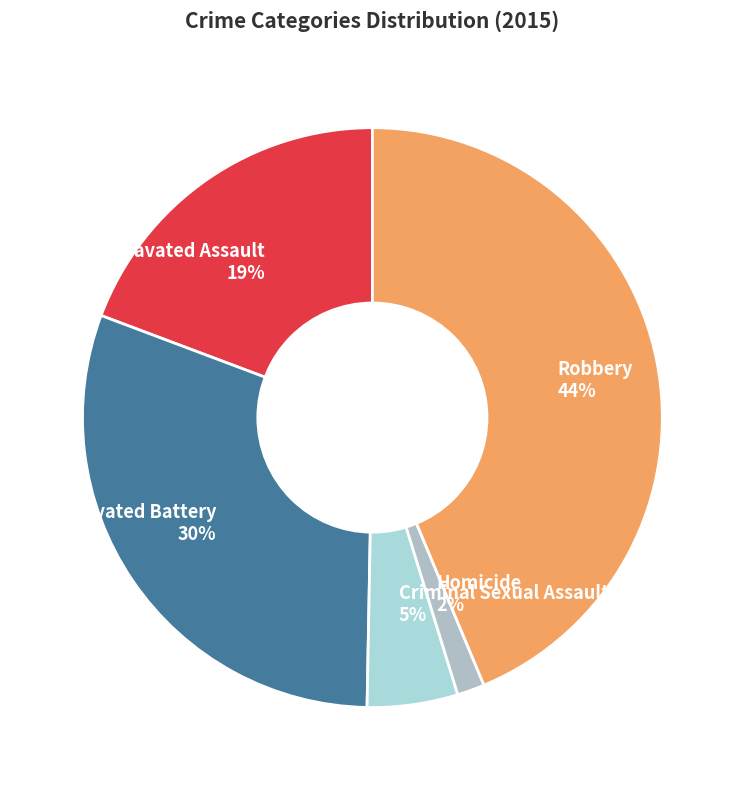

Between Aggravated Assault 19% and Robbery 44%, which is larger?

Robbery 44%